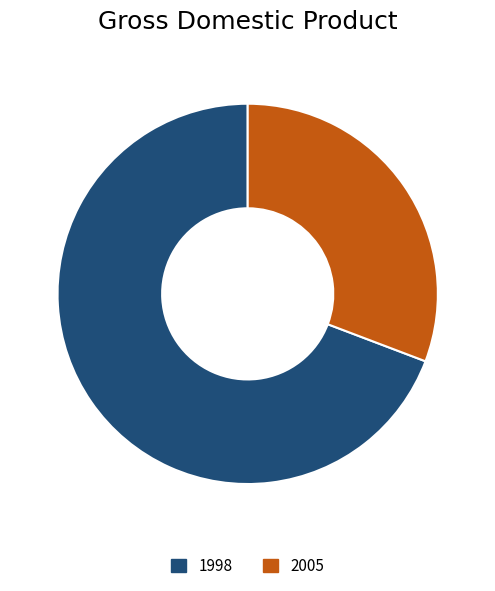

Rank the categories by value from lowest to highest.

2005, 1998